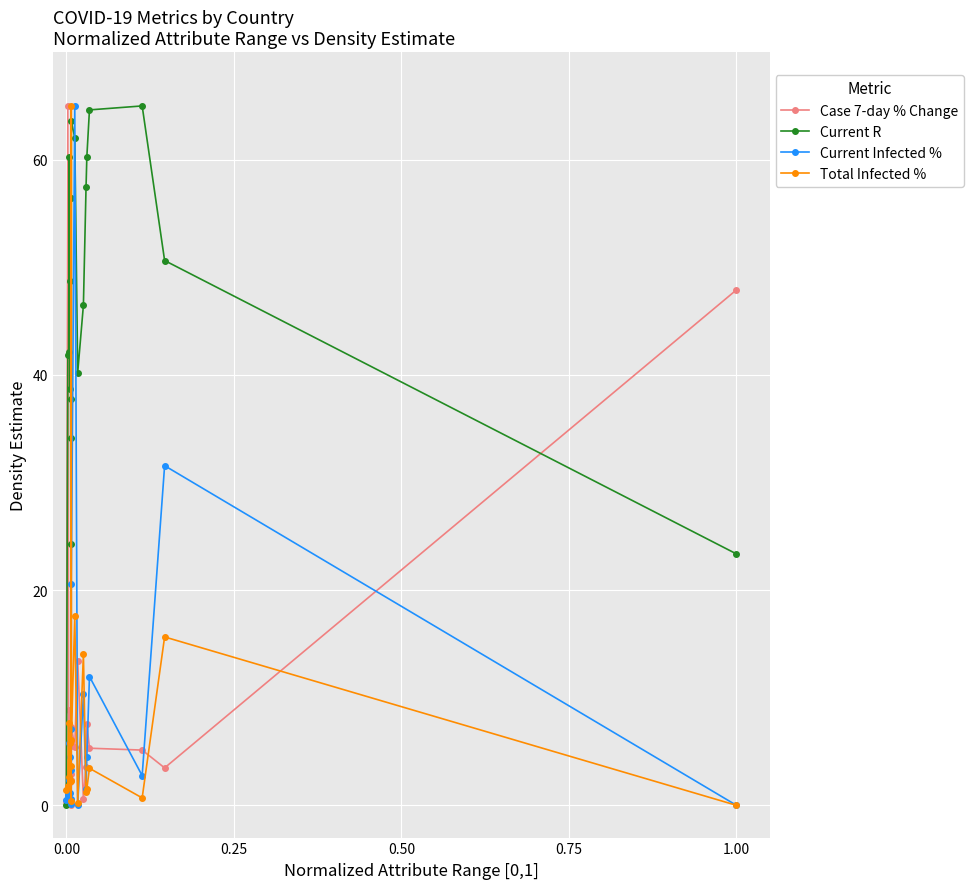

How many data points in Current R are less than 48?

10